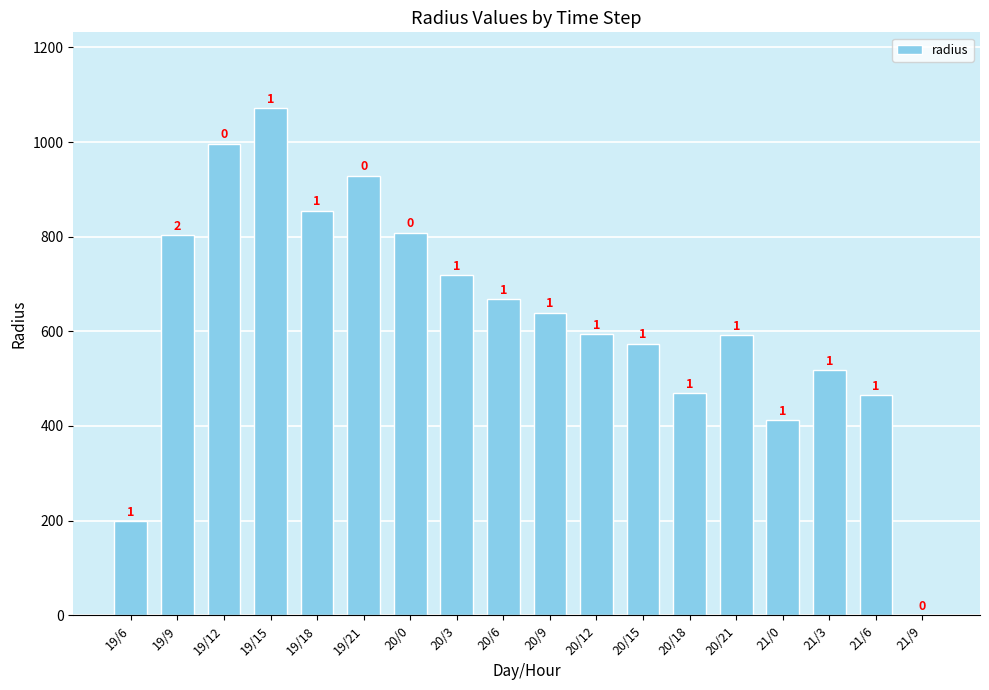

Reading right to left, extract all data points from this chart.

0.0	465.7	517.7	411.7	591.9	469.7	573.6	593.4	639.5	668.1	718.2	808.7	929.1	854.6	1071.1	996.8	803.2	199.0